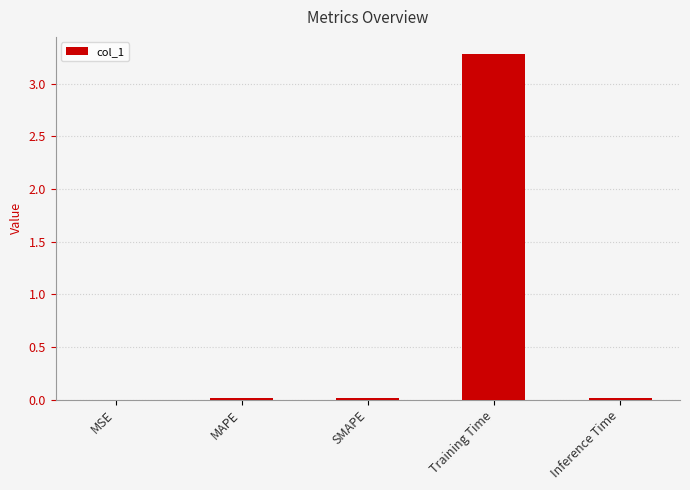

Between MSE and Training Time, which is larger?

Training Time